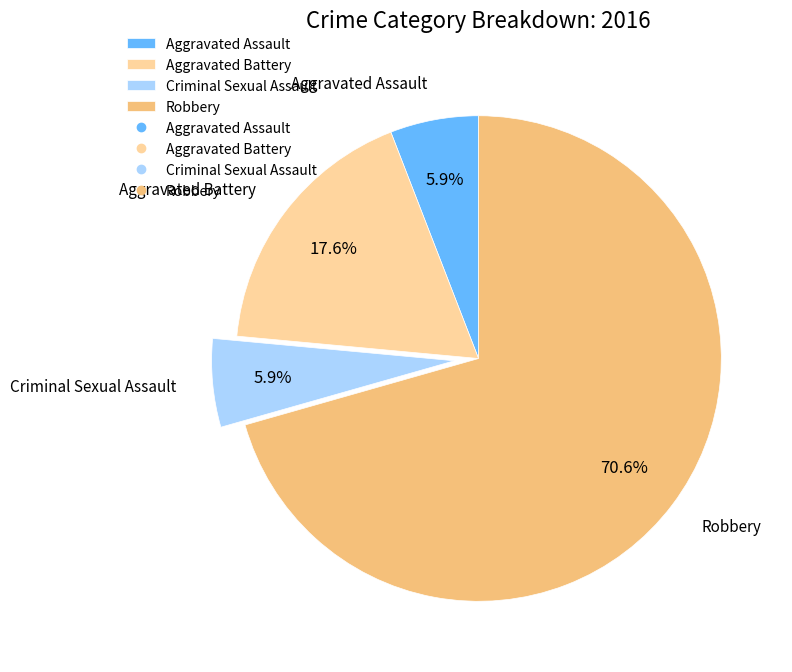

Is there a majority slice in this chart?

Yes